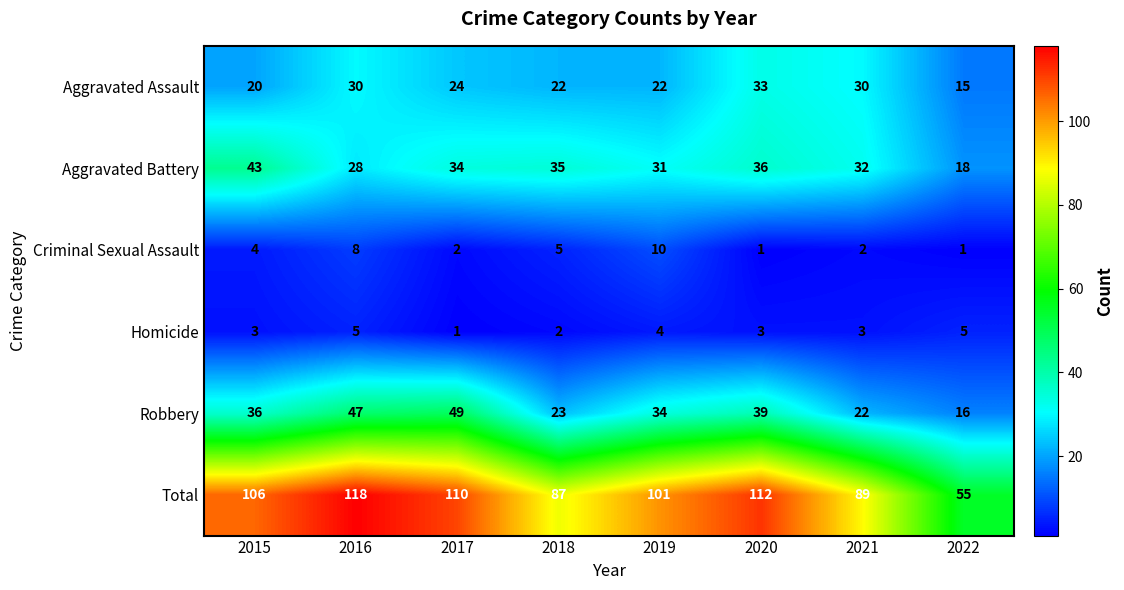

What is the minimum value shown in the chart?

1